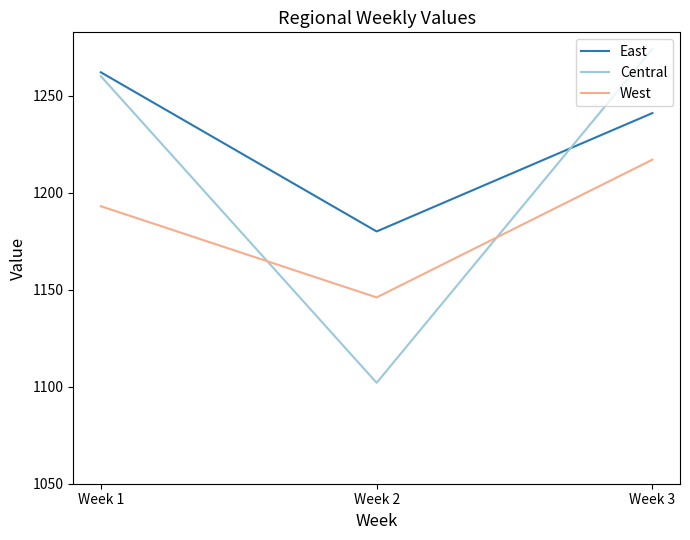

Which category has the lowest value in the West series?

Week 2